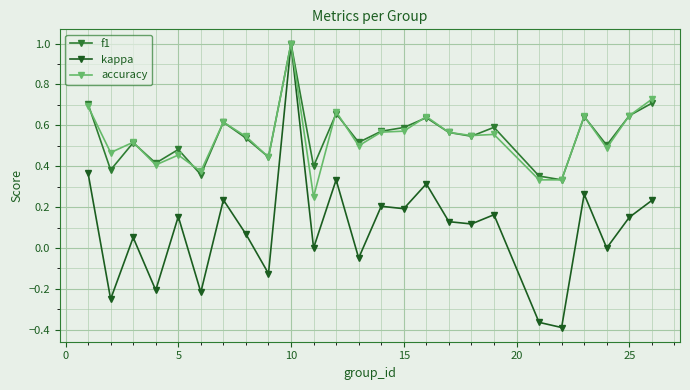

What is the maximum value shown in the chart?

1.0